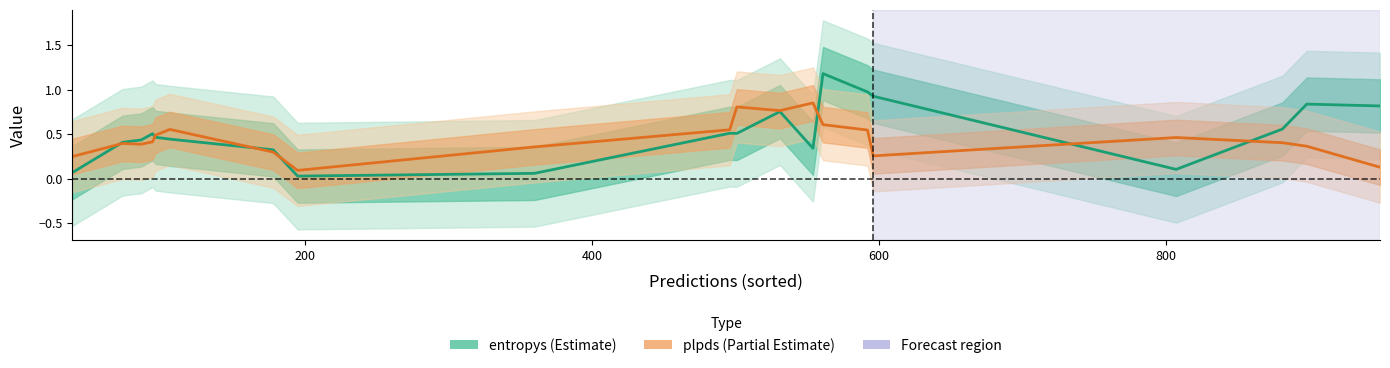

Does the chart display data point markers on the line(s)?

No